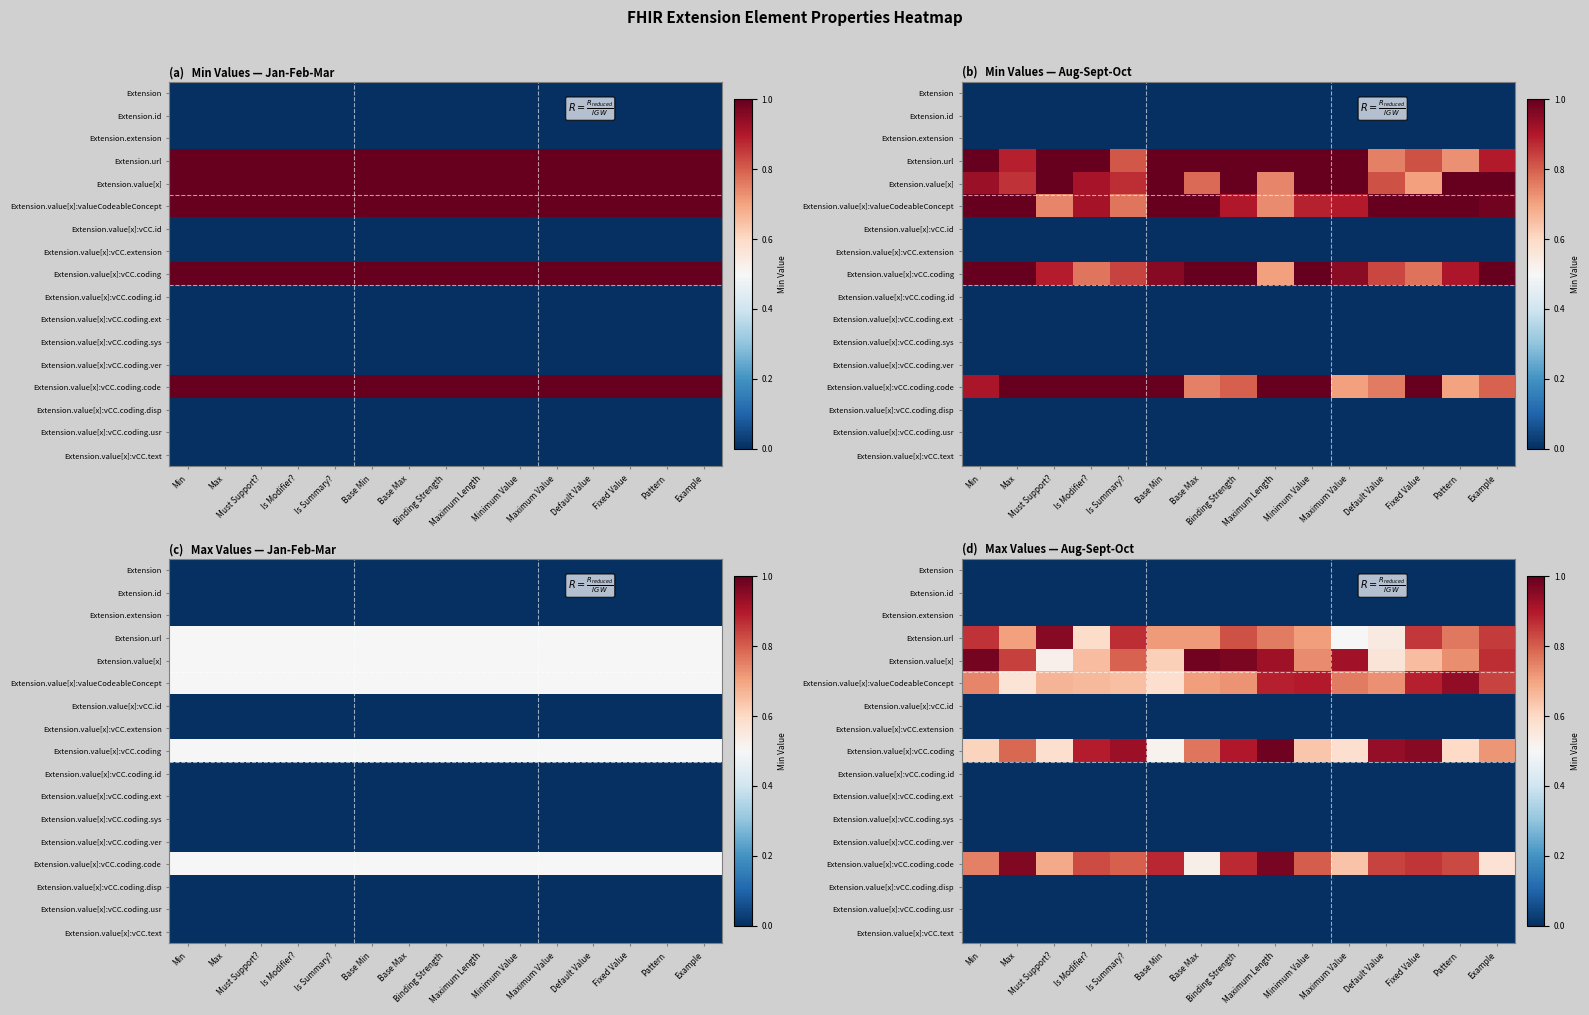

Which label corresponds to the largest value in the chart?

Maximum Length